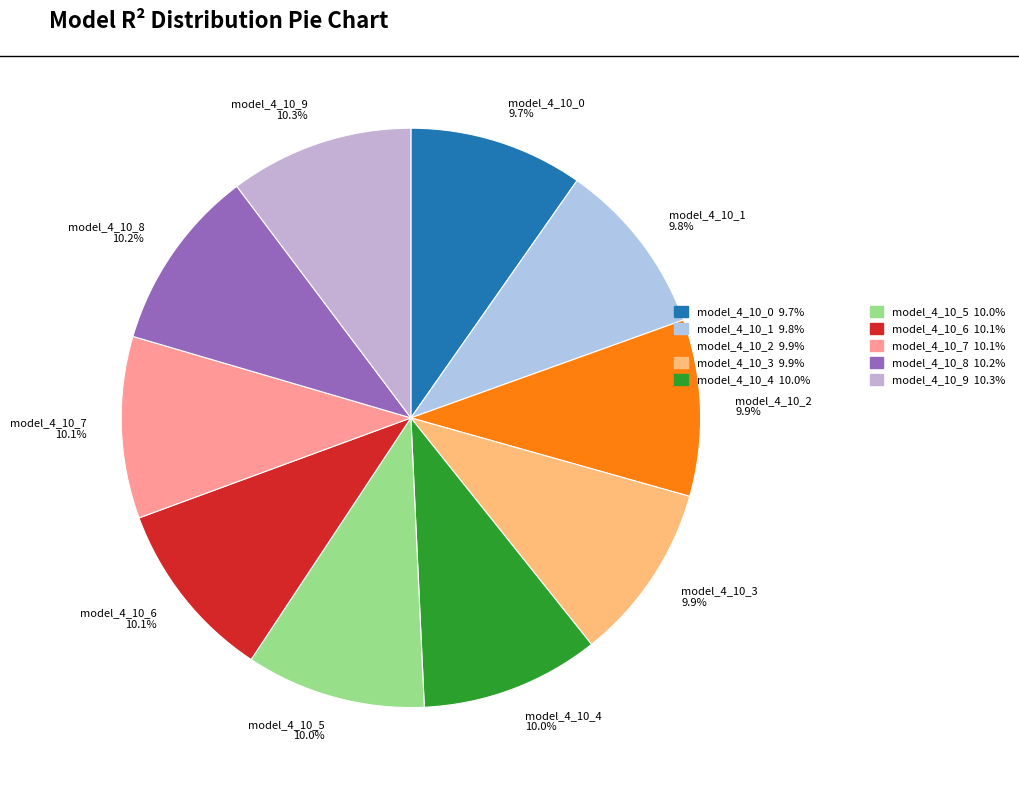

What percentage is NOT represented by model_4_10_9?

89.7%